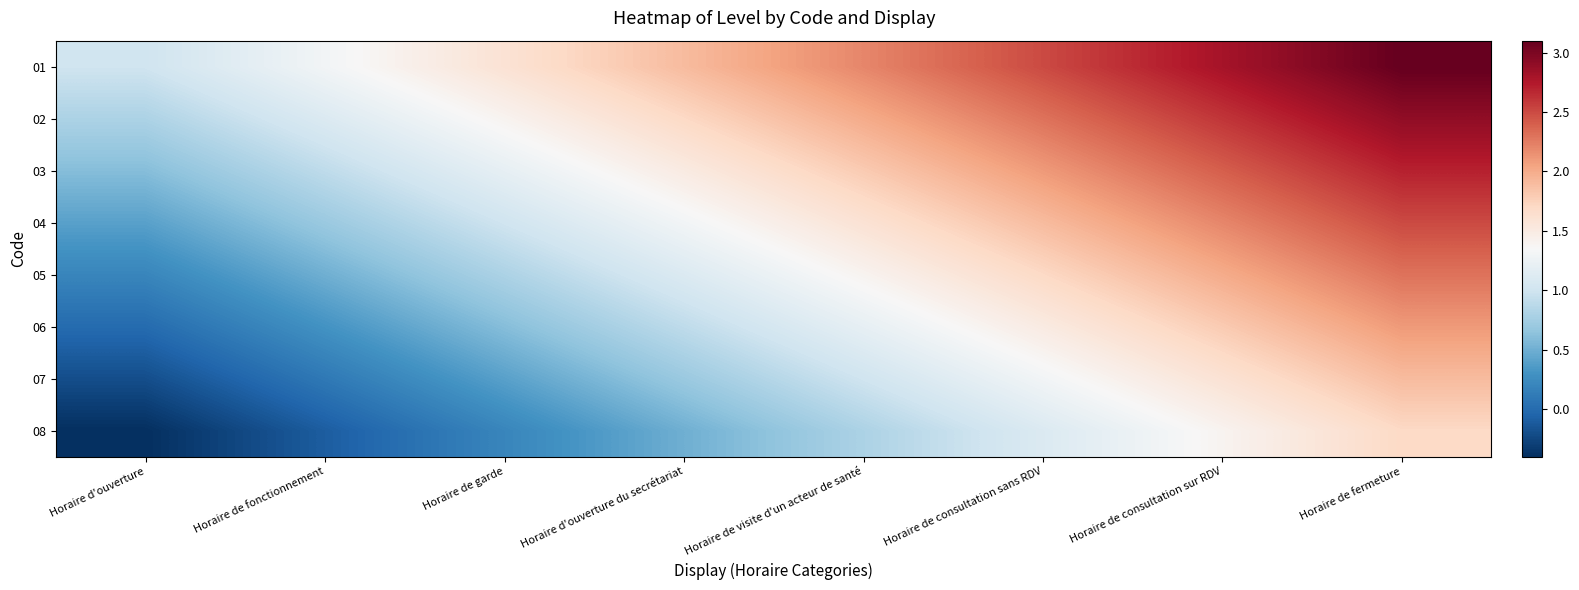

At which category is the sum across all series the highest?

Horaire de fermeture